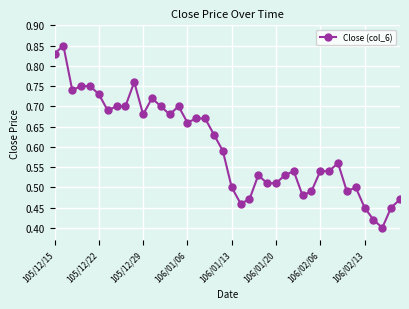

True or false: there are more than 0 points higher than both neighbors.

True